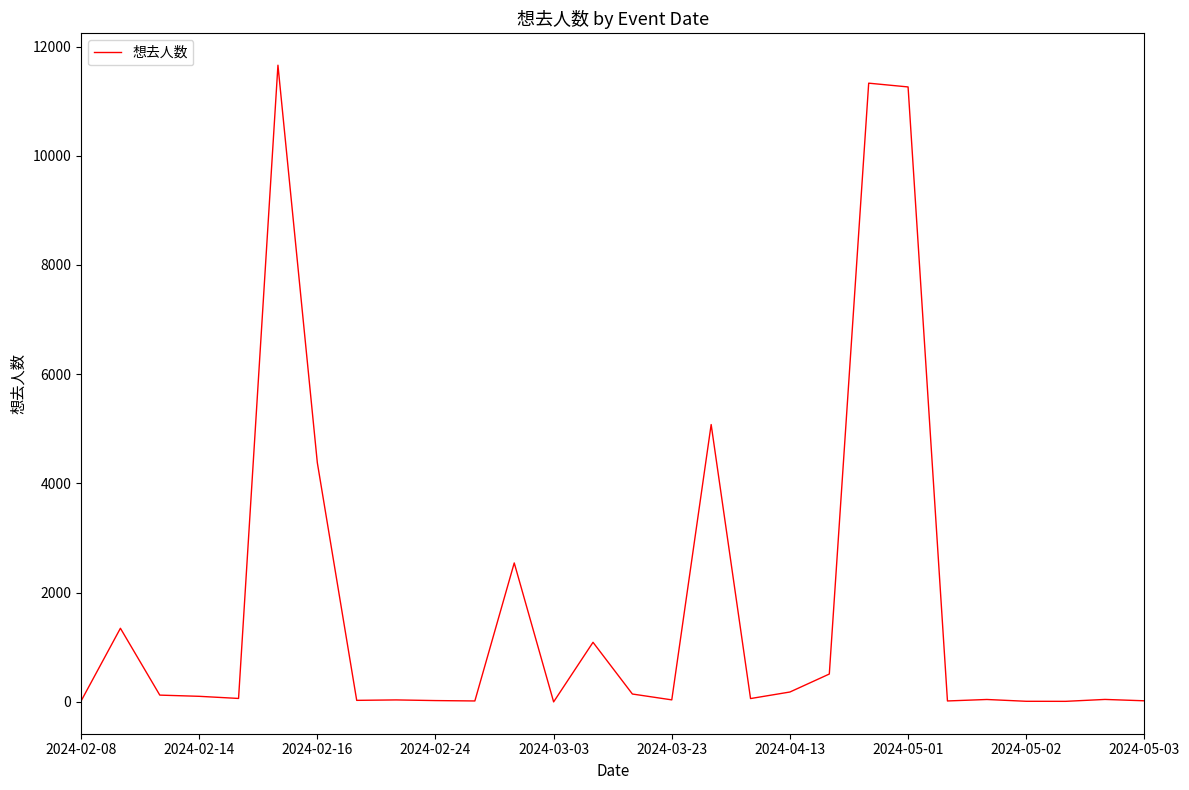

What is the difference between the maximum and minimum values?

11657